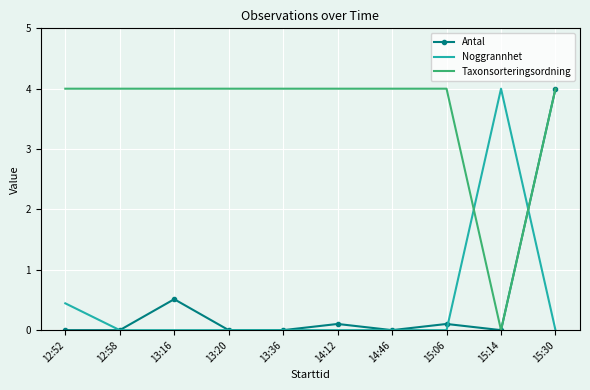

Reading left to right, extract all data points from this chart.

Antal: 12:52=0.0	12:58=0.0	13:16=0.5	13:20=0.0	13:36=0.0	14:12=0.1	14:46=0.0	15:06=0.1	15:14=0.0	15:30=4.0
Noggrannhet: 12:52=0.4	12:58=0.0	13:16=0.0	13:20=0.0	13:36=0.0	14:12=0.0	14:46=0.0	15:06=0.0	15:14=4.0	15:30=0.0
Taxonsorteringsordning: 12:52=4.0	12:58=4.0	13:16=4.0	13:20=4.0	13:36=4.0	14:12=4.0	14:46=4.0	15:06=4.0	15:14=0.0	15:30=4.0